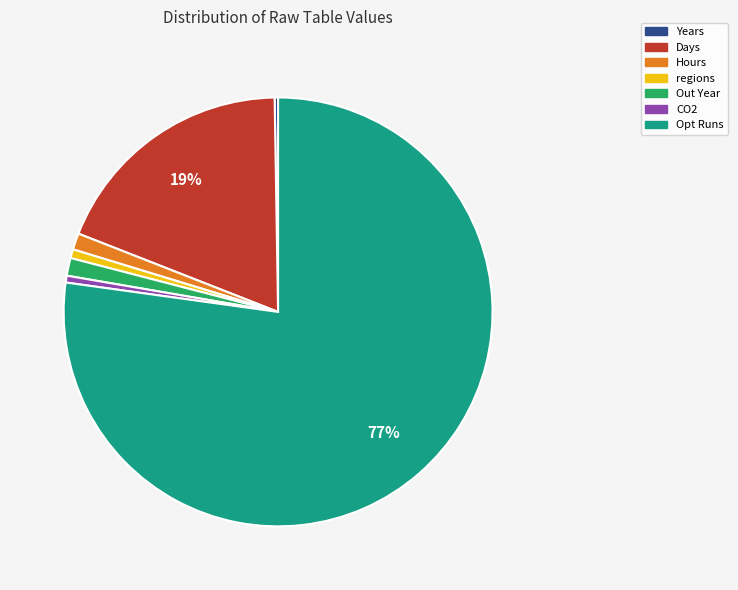

Do Out Year and Days together represent more than half of the pie?

No